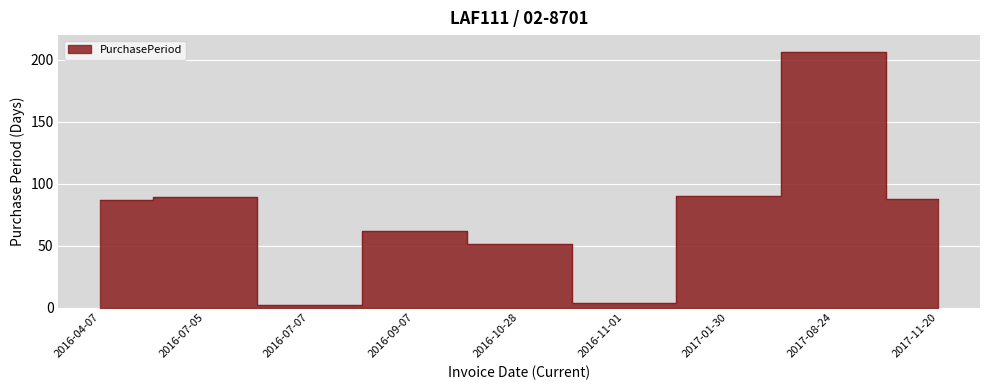

Where is the first local minimum?

2016-07-07